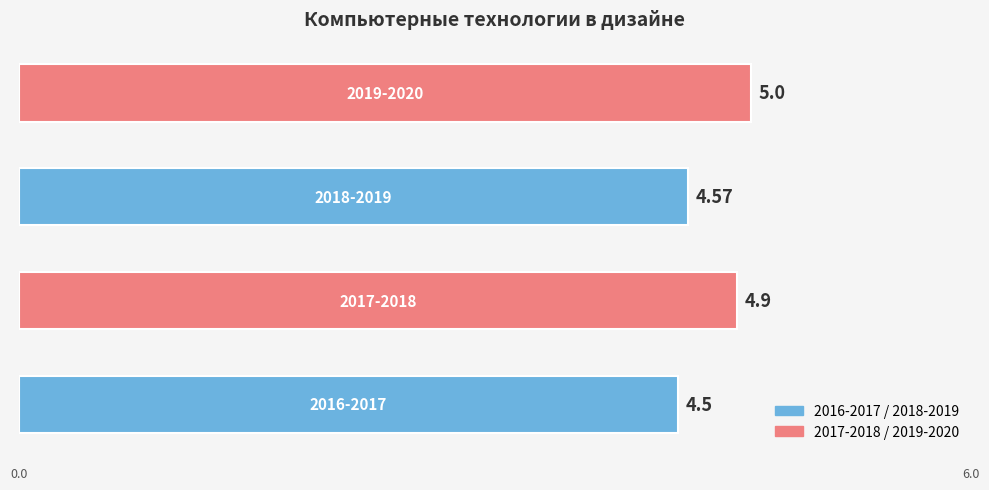

What is the sum of all values?

19.0